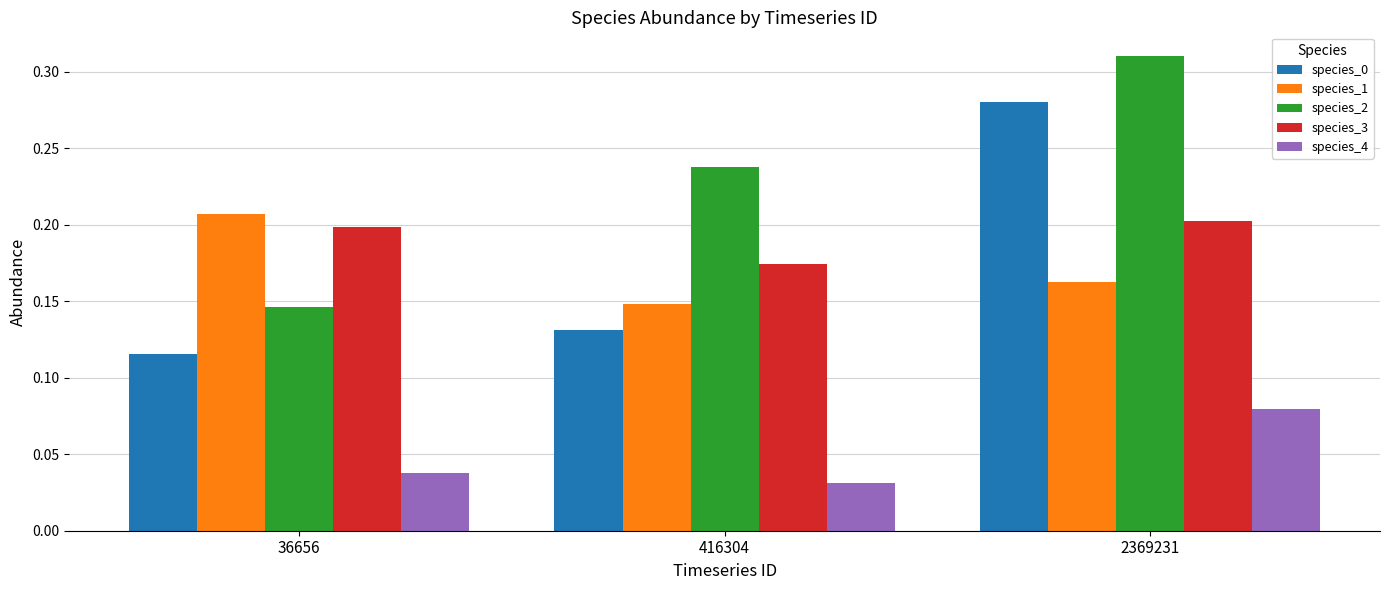

At how many categories does at least one series exceed 0?

3